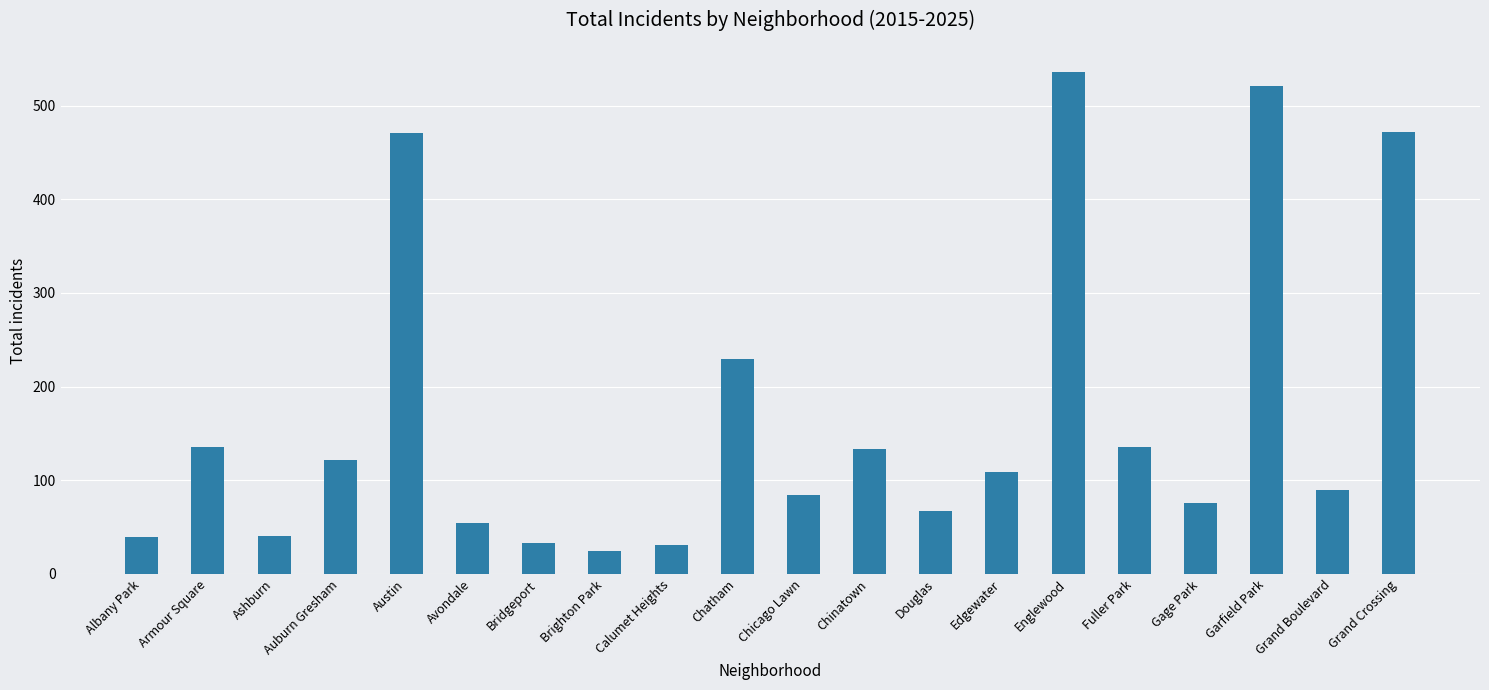

The chart shows a value of 136 at Armour Square. True or false?

True